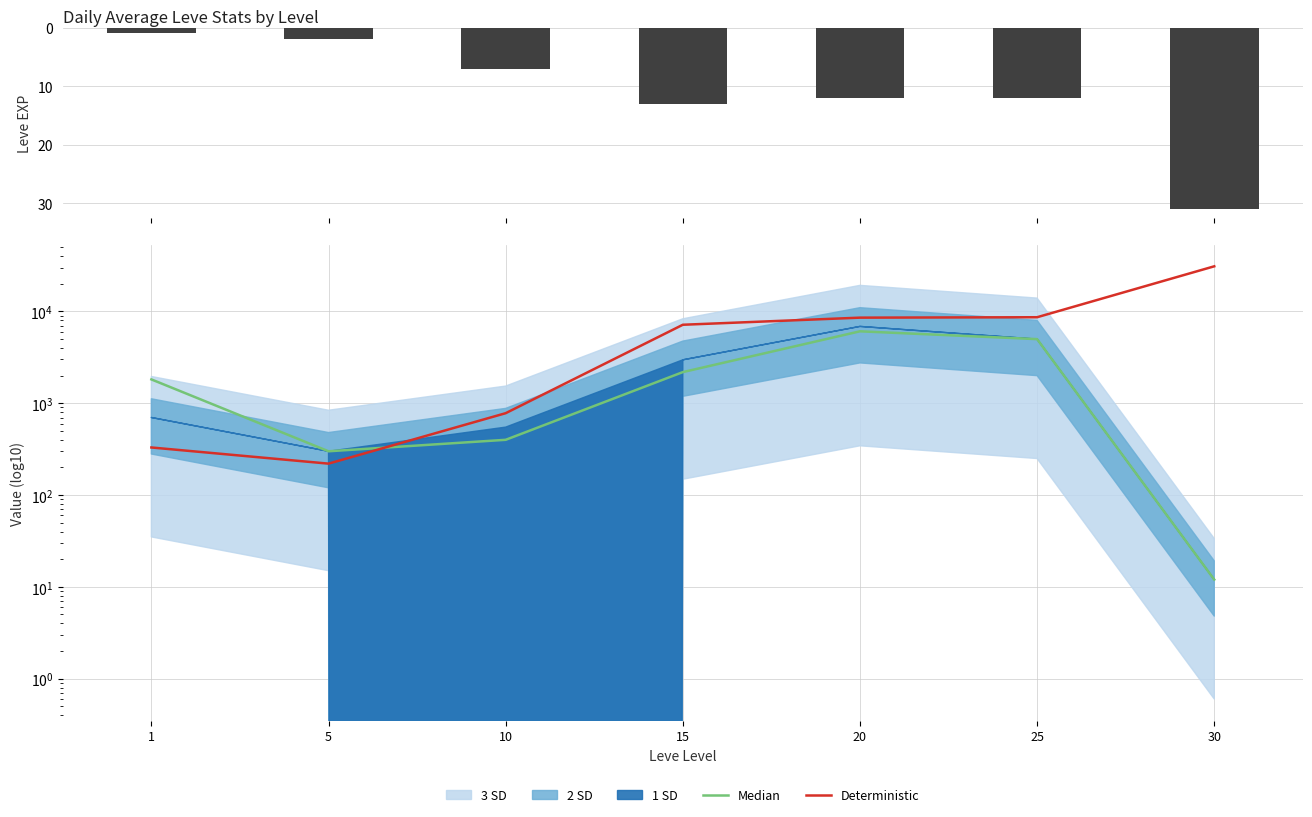

What is the value of the Leve EXP bar at the 1st from the left?

1